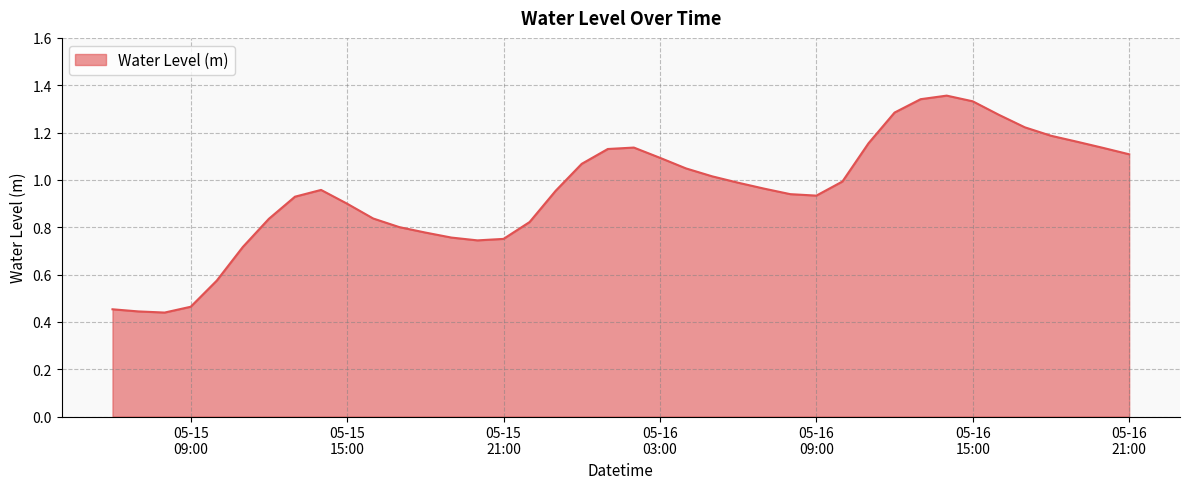

What is the sum of all values?

38.0